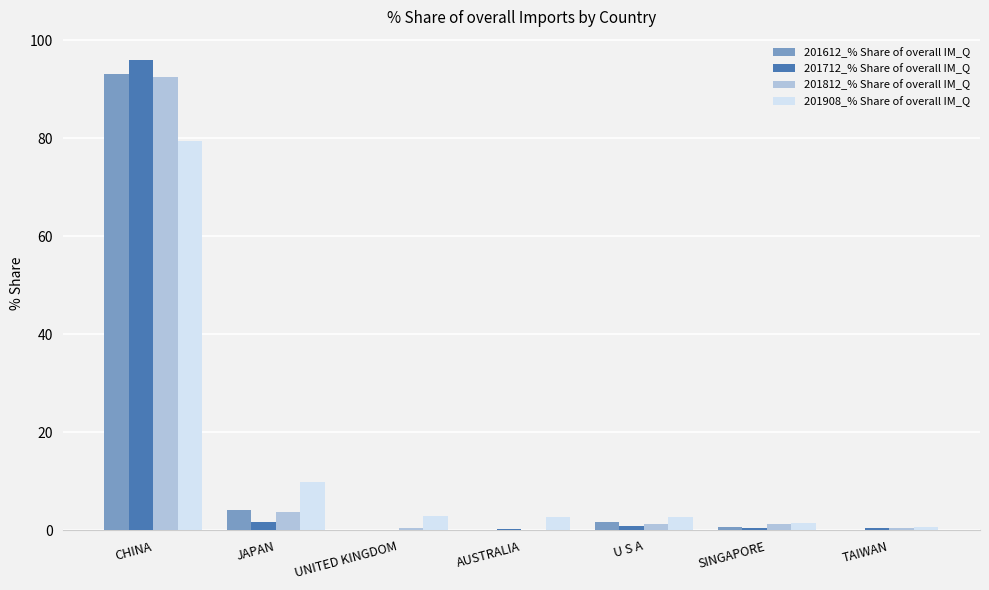

How many groups of bars are there?

7